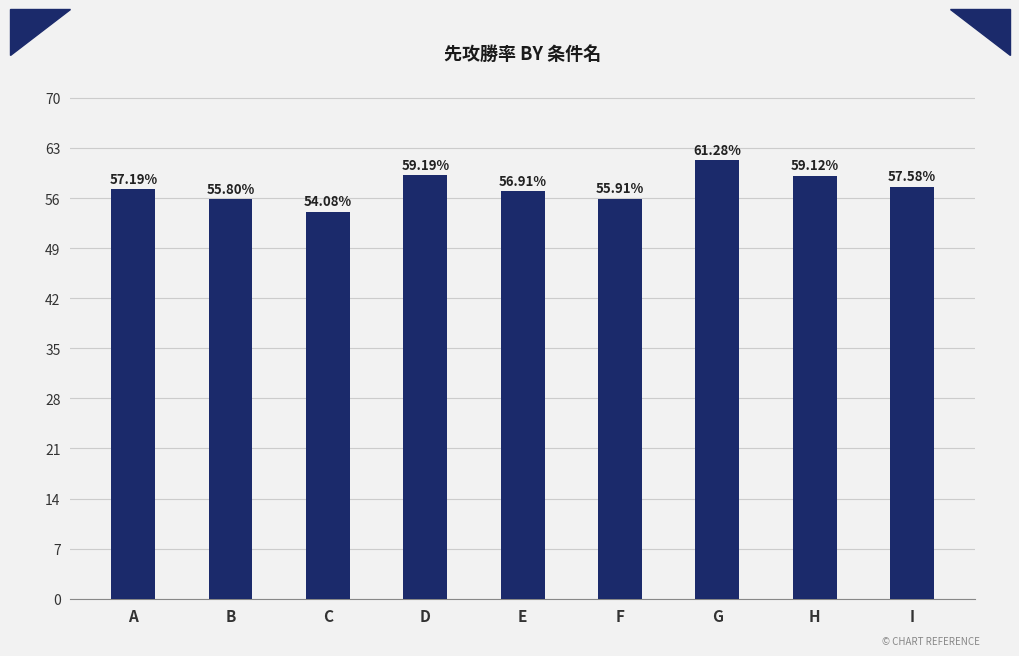

Does the chart contain any negative values?

No